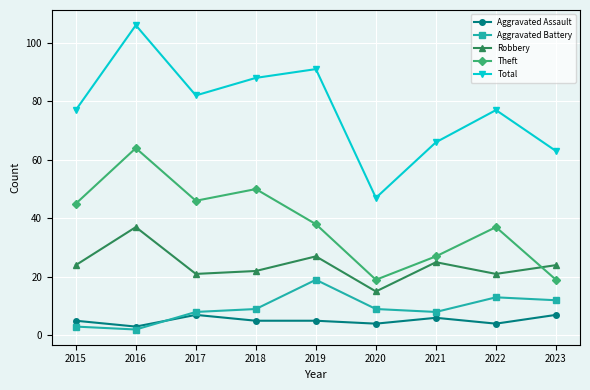

Reading right to left, list all the values displayed in this chart.

Aggravated Assault: 2023=7	2022=4	2021=6	2020=4	2019=5	2018=5	2017=7	2016=3	2015=5
Aggravated Battery: 2023=12	2022=13	2021=8	2020=9	2019=19	2018=9	2017=8	2016=2	2015=3
Robbery: 2023=24	2022=21	2021=25	2020=15	2019=27	2018=22	2017=21	2016=37	2015=24
Theft: 2023=19	2022=37	2021=27	2020=19	2019=38	2018=50	2017=46	2016=64	2015=45
Total: 2023=63	2022=77	2021=66	2020=47	2019=91	2018=88	2017=82	2016=106	2015=77